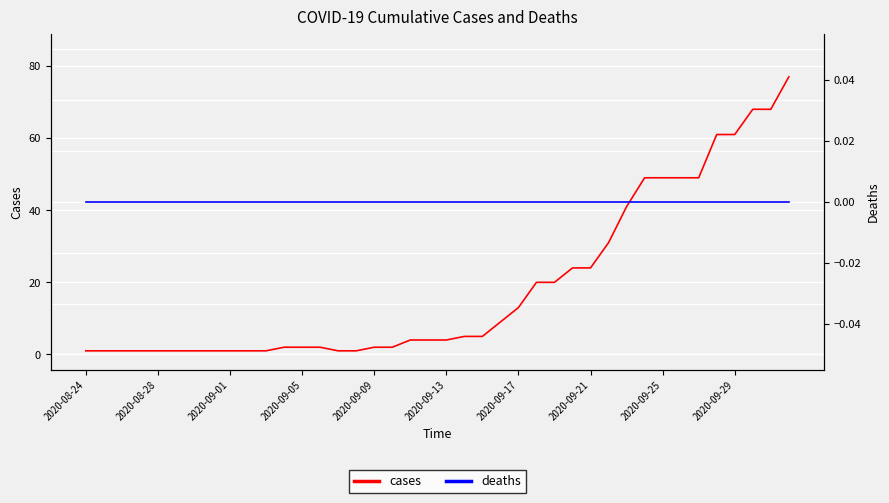

Is it true that cases equals 2 at 2020-09-05?

True